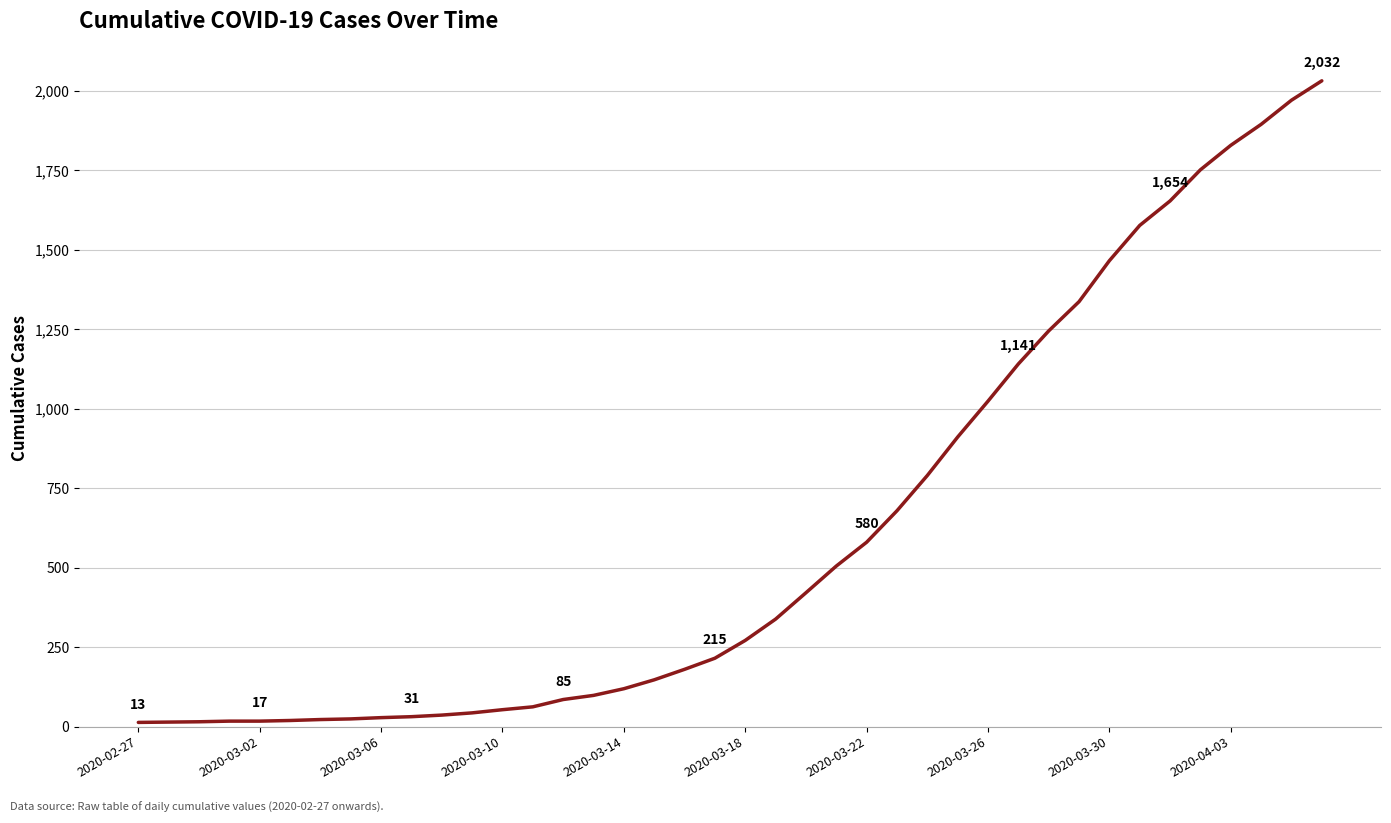

What is the greatest value displayed?

2032